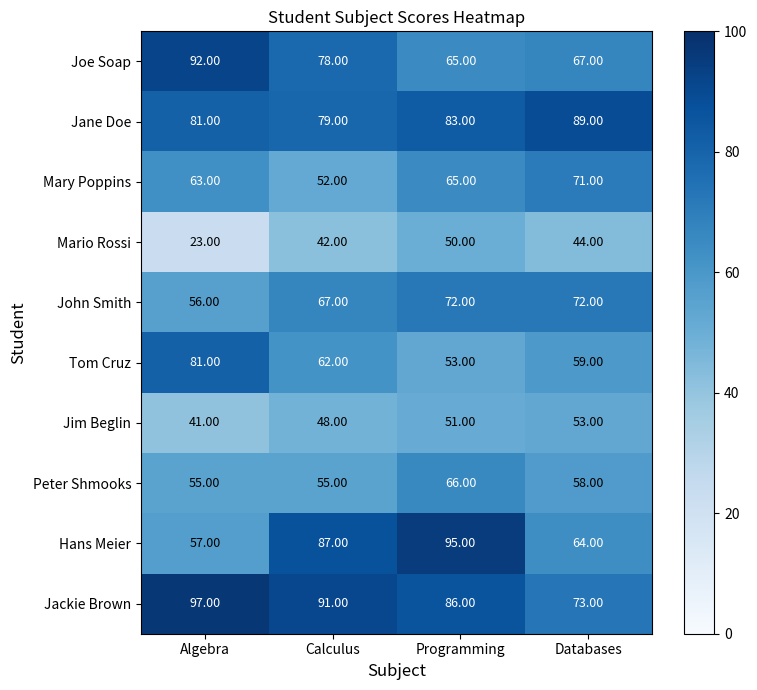

What is the sum of all Mario Rossi values?

159